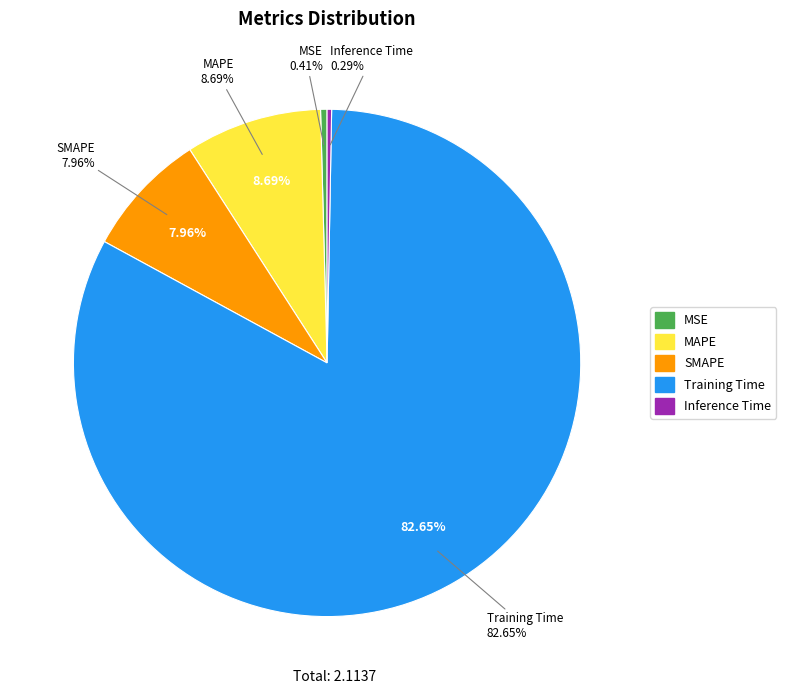

What is the majority slice?

Training Time